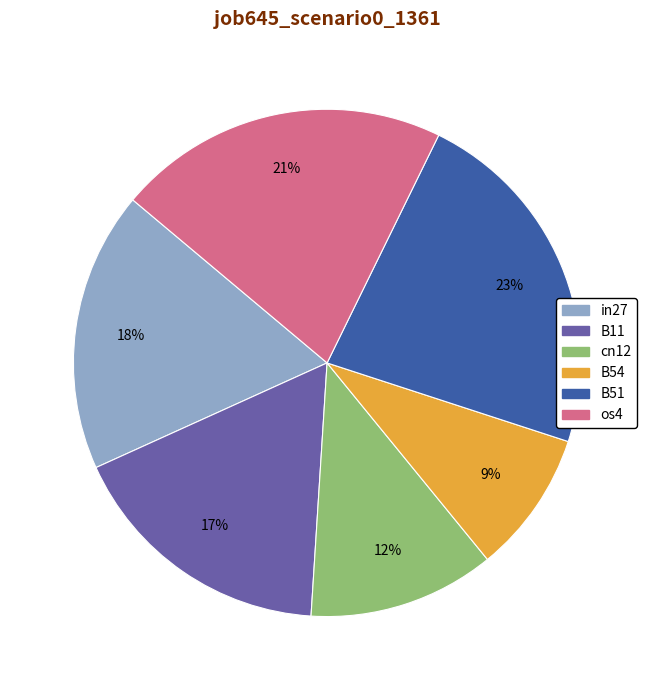

The B51 slice represents 23% of the pie. True or false?

True